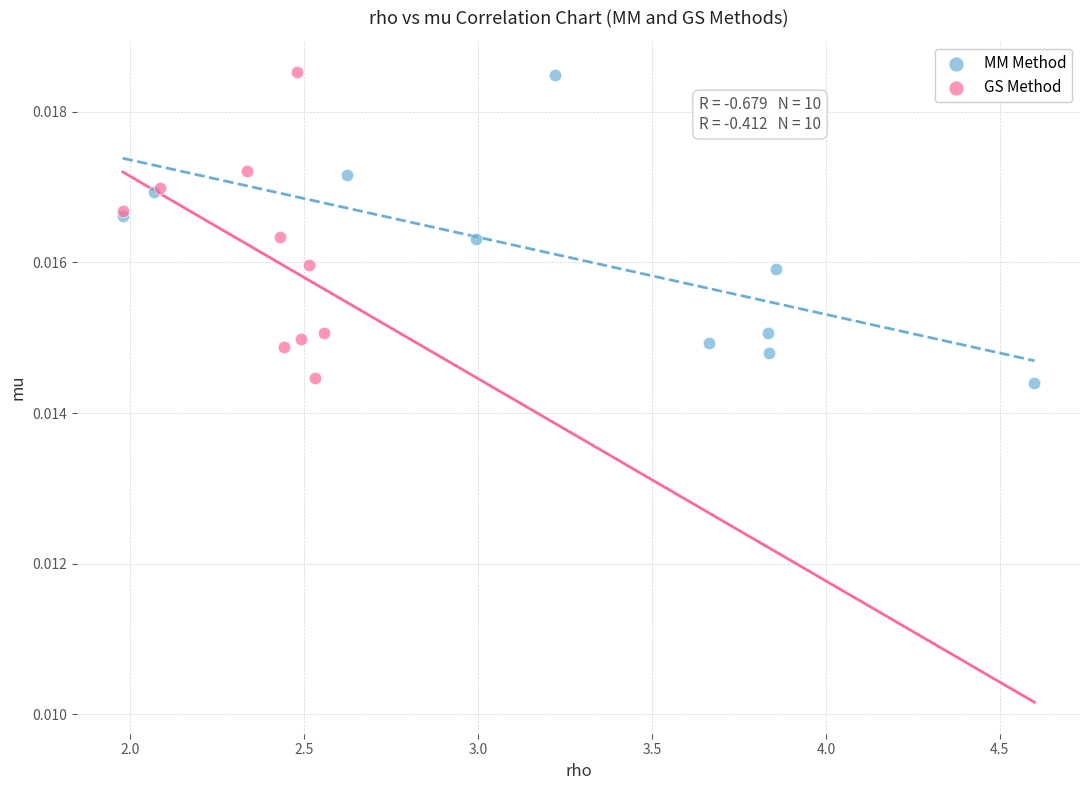

What are all the series names shown in the legend?

MM Method, GS Method